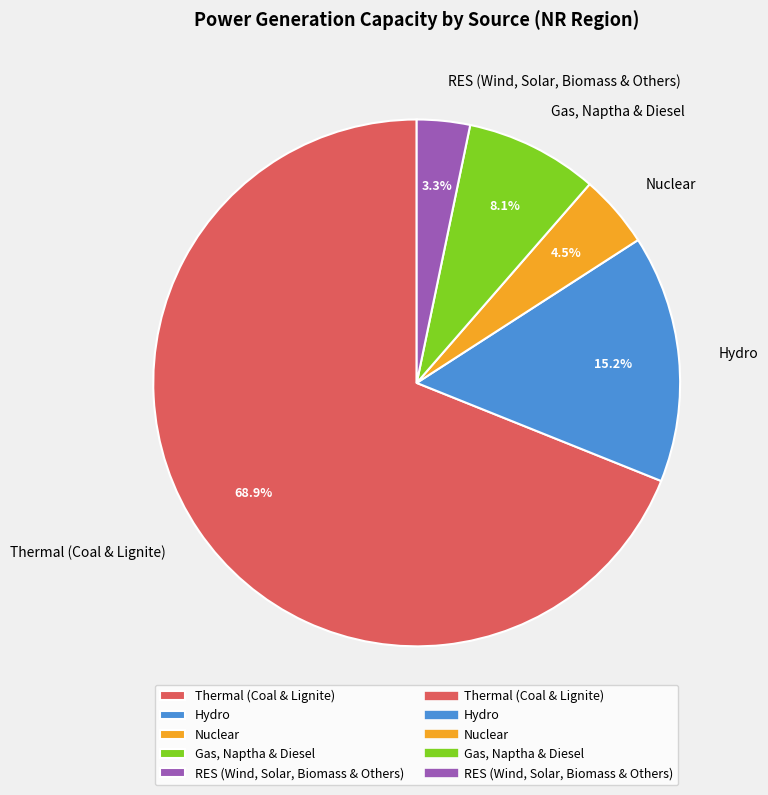

Approximately how many times larger is the value at RES (Wind, Solar, Biomass & Others) compared to Gas, Naptha & Diesel?

0.4